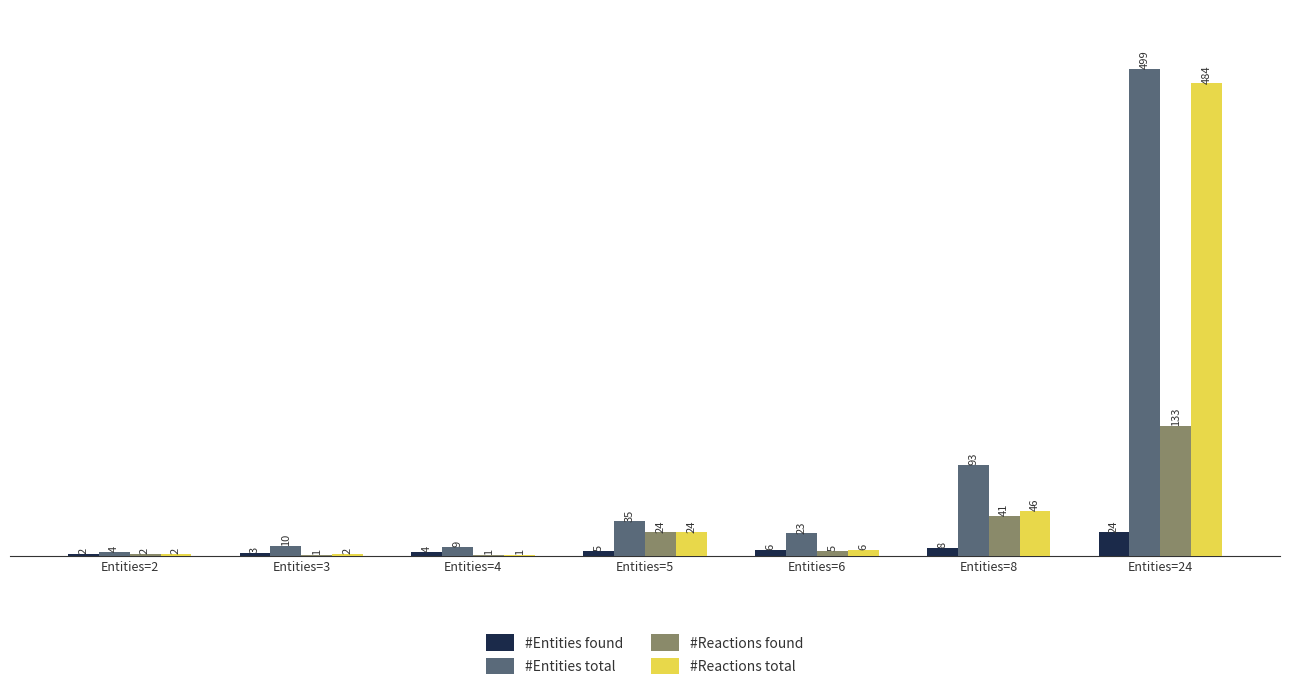

What is the maximum value shown in the chart?

499